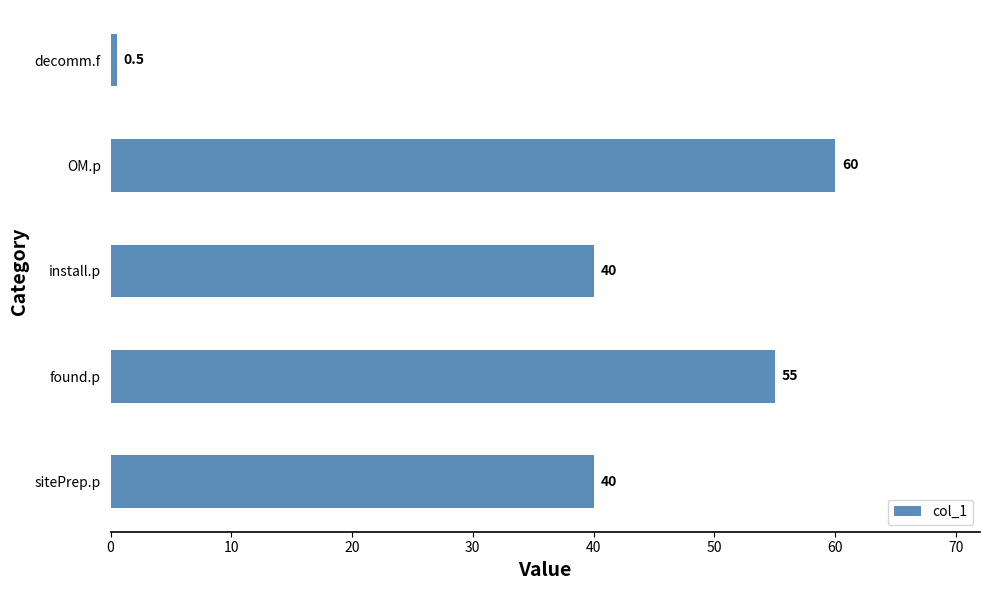

What is the change in value from install.p to OM.p?

+20.0